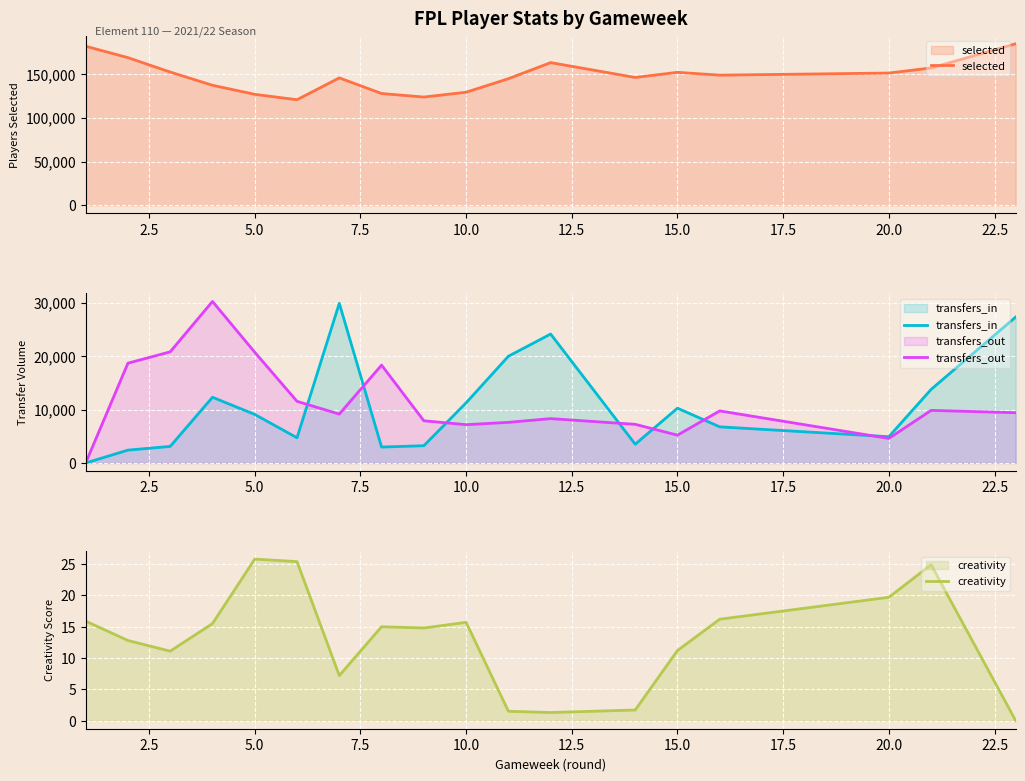

True or false: creativity has a value of 15.7 at 10.0.

True